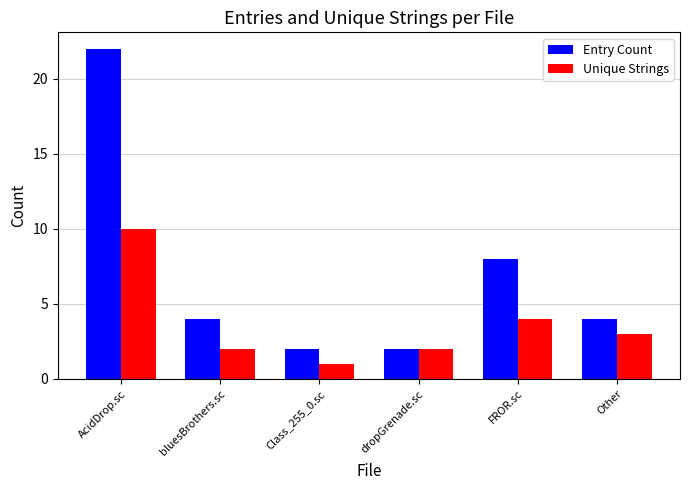

At which category is the sum across all series the highest?

AcidDrop.sc